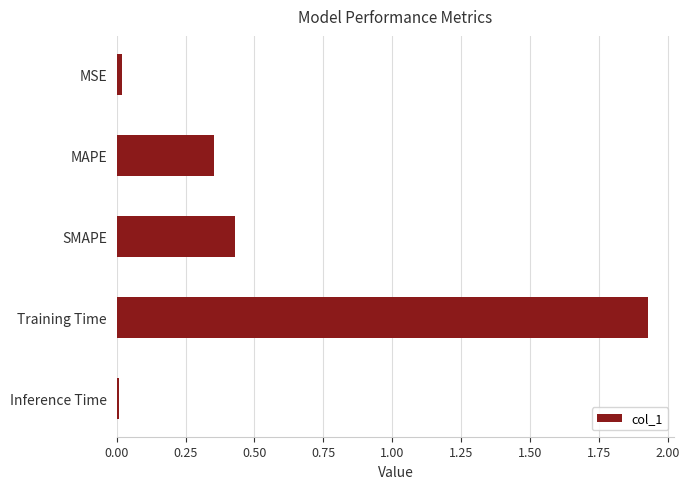

What position from the bottom is SMAPE?

3